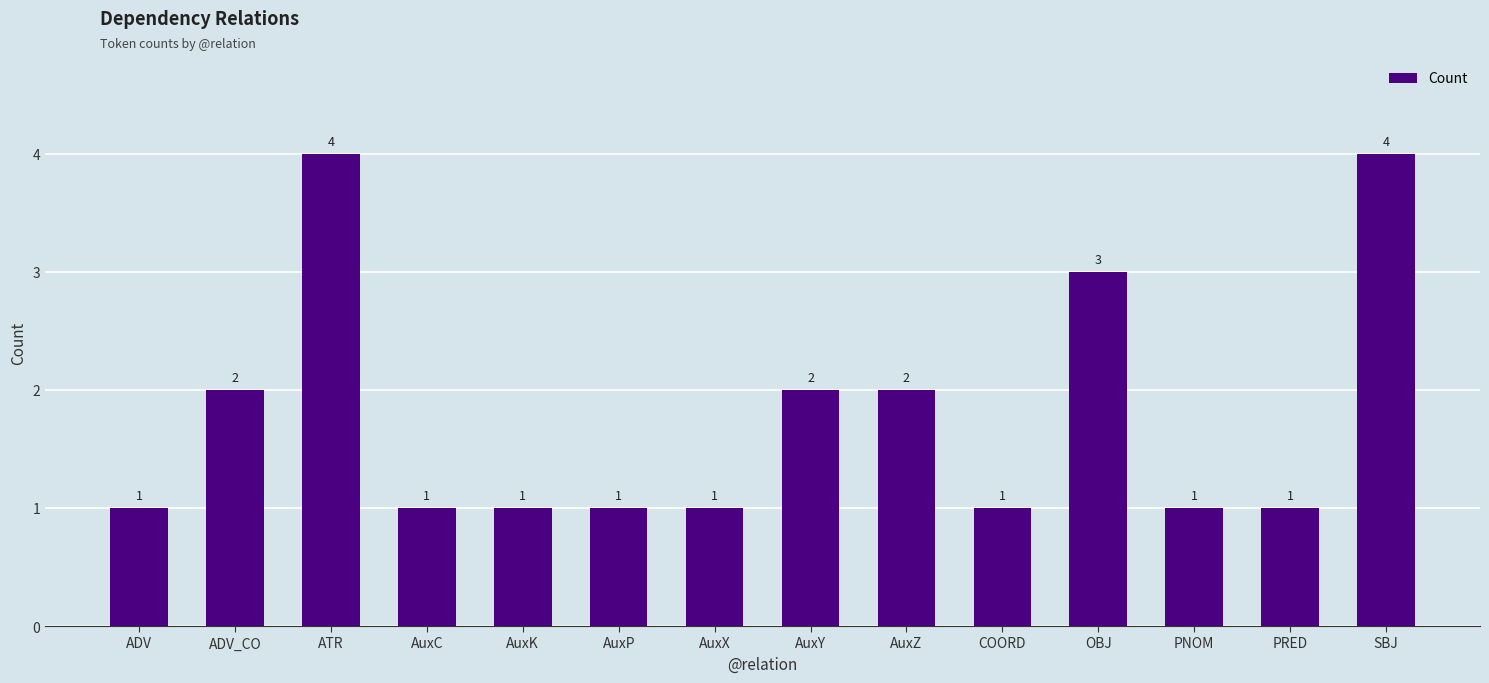

What is the greatest value displayed?

4